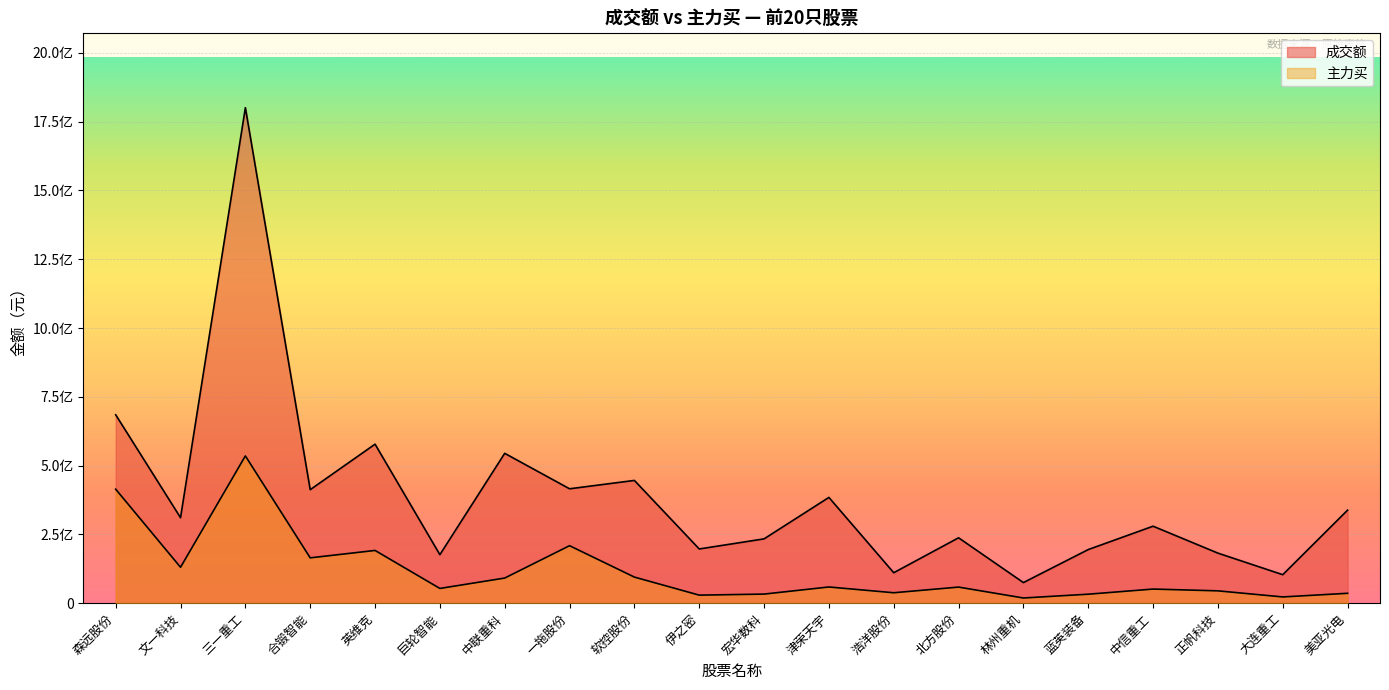

List the series in order of their overall mean, lowest first.

主力买, 成交额